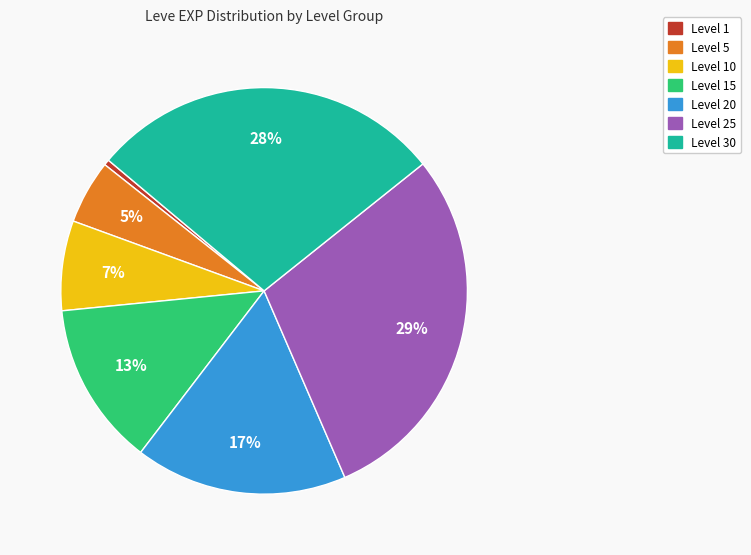

Is there any slice that represents more than half of the pie?

No